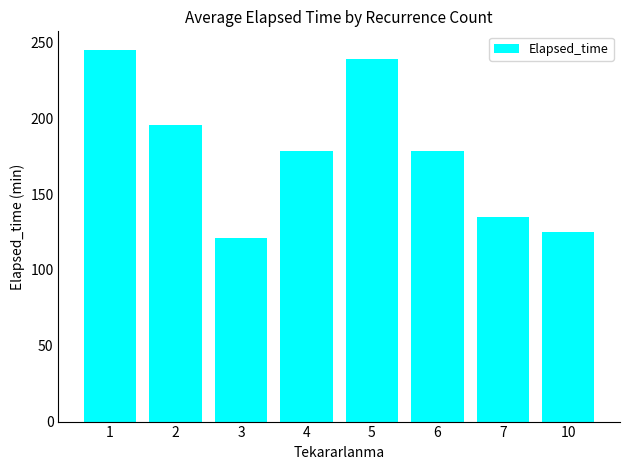

What is the sum of all values?

1417.2